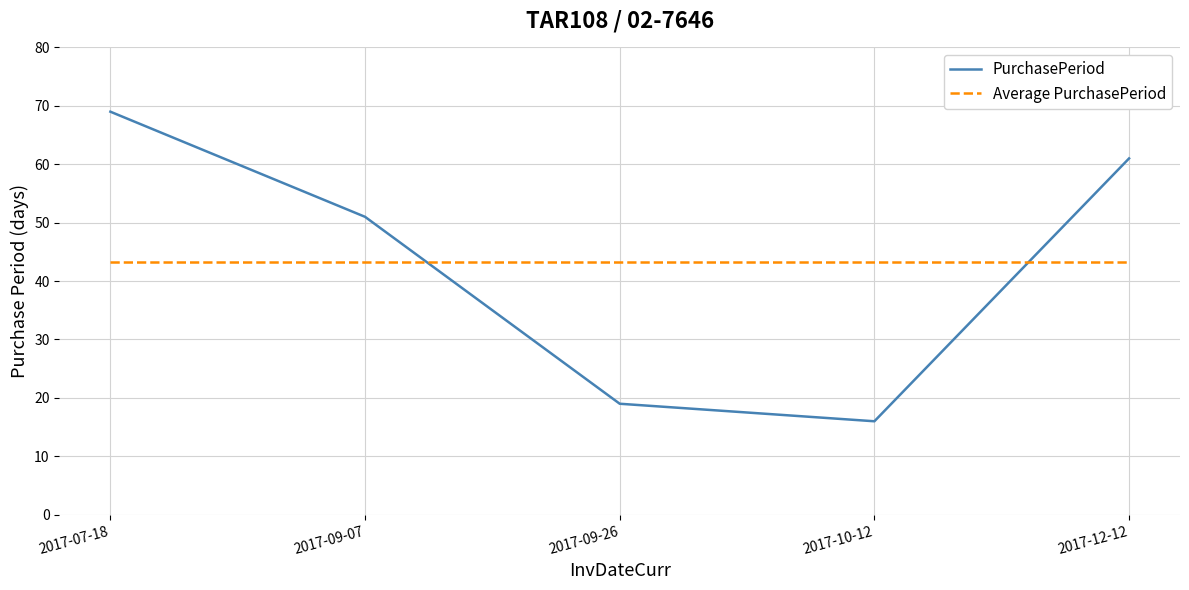

What is the approximate value of PurchasePeriod at 2017-10-12?

16.0